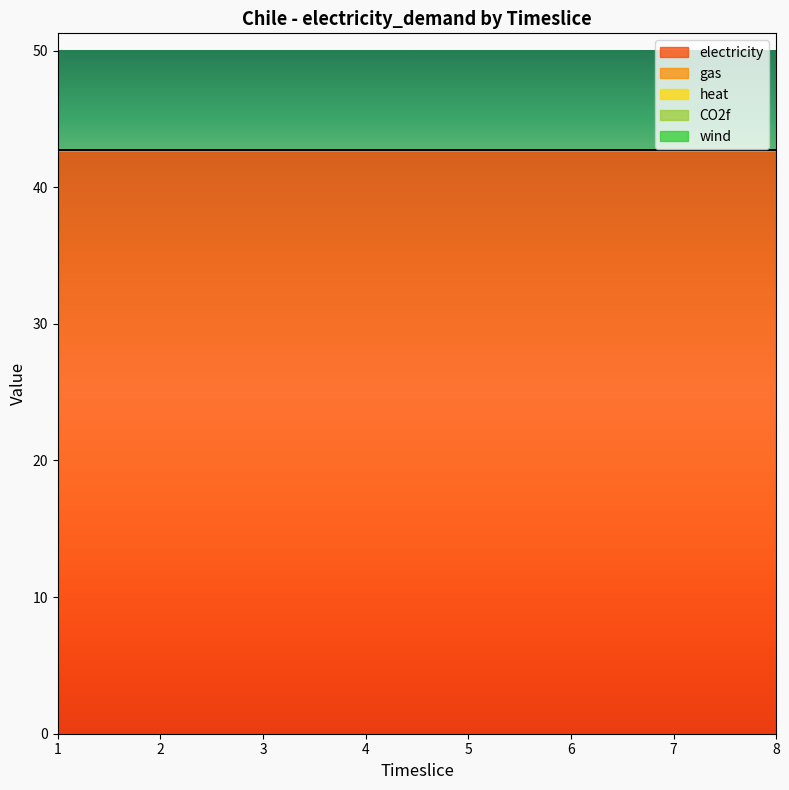

What is the spread (max minus min) of values at 6?

42.7